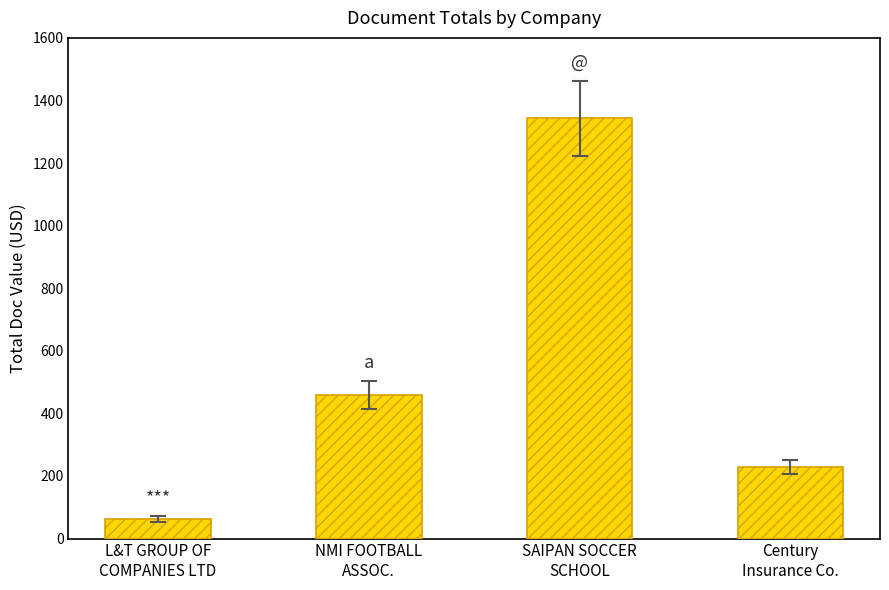

How many distinct data groups are displayed?

1